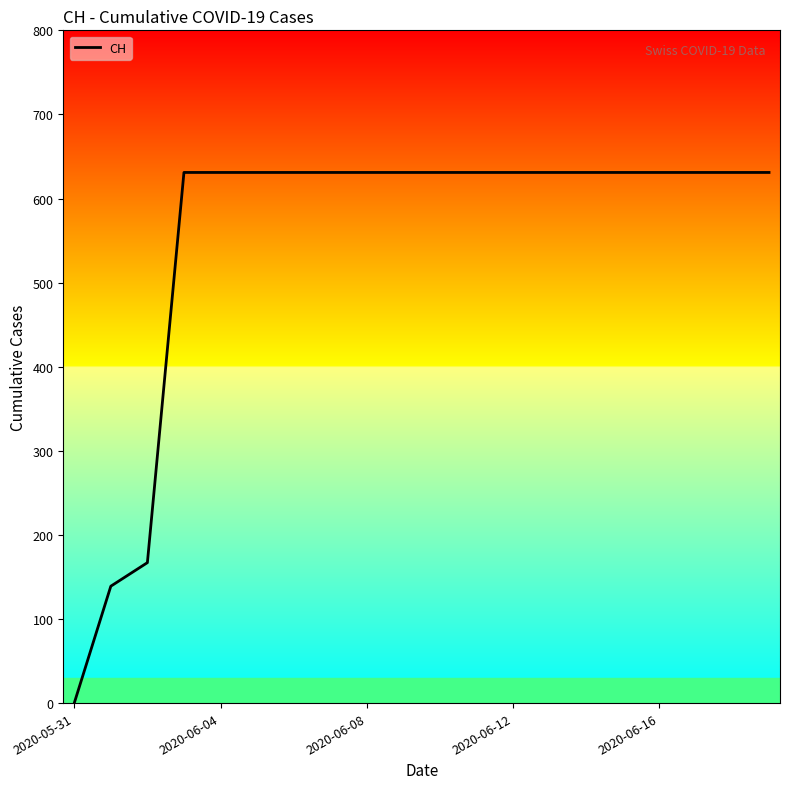

What is the difference between the maximum and minimum values?

631